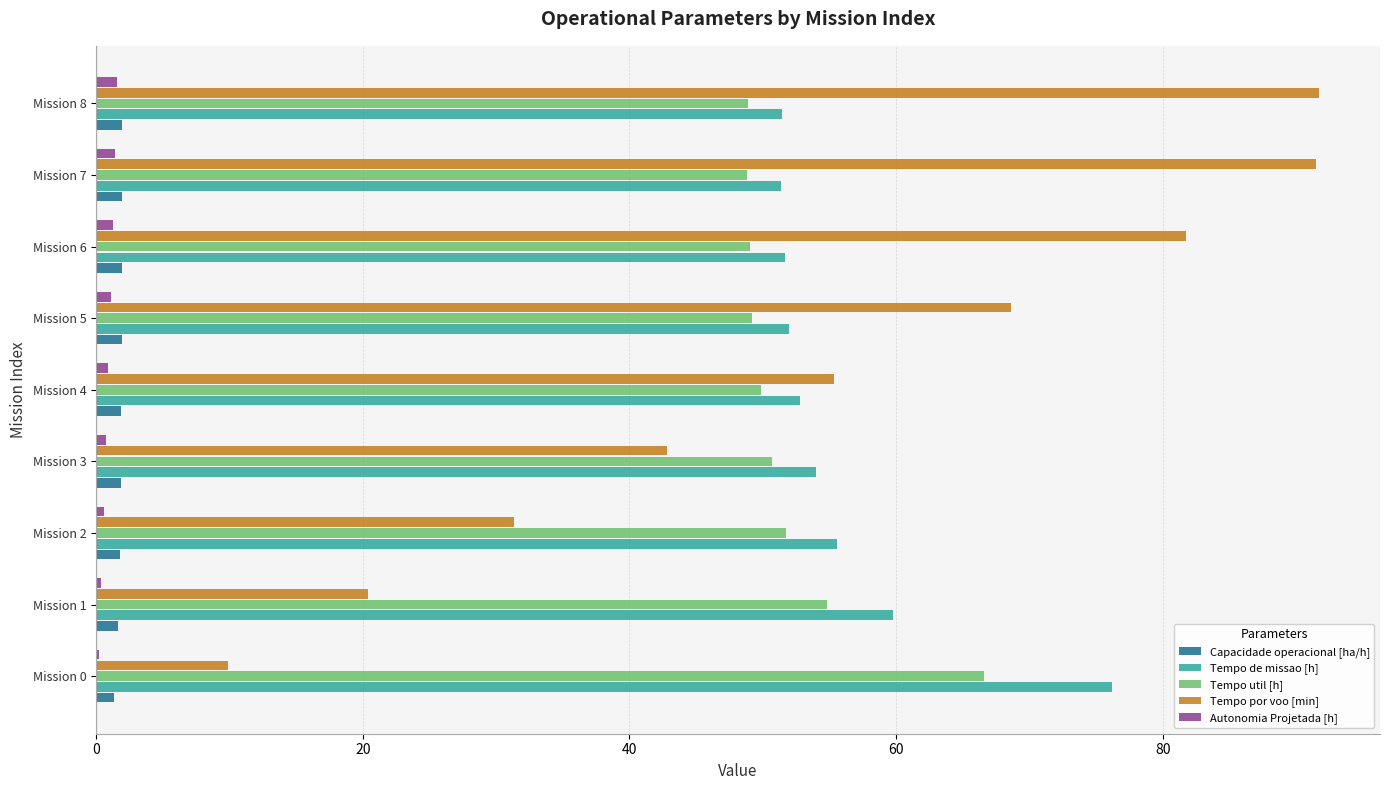

Which series changed the most between Mission 1 and Mission 7?

Tempo por voo [min]